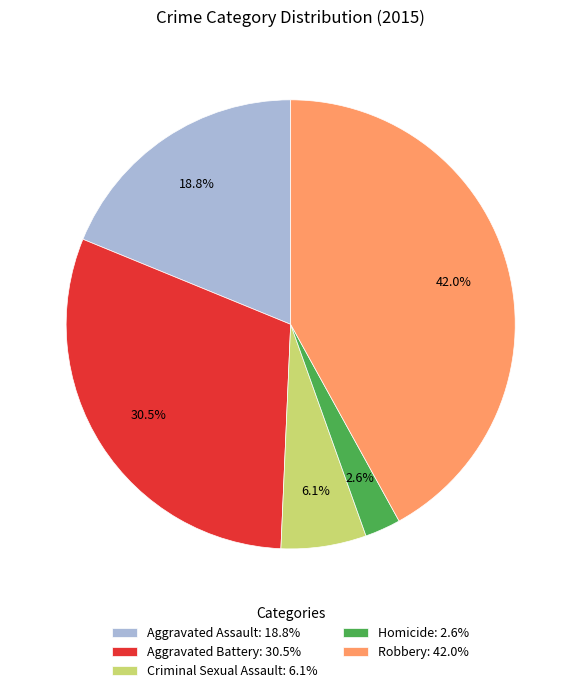

Does Criminal Sexual Assault represent more than half of the total?

No